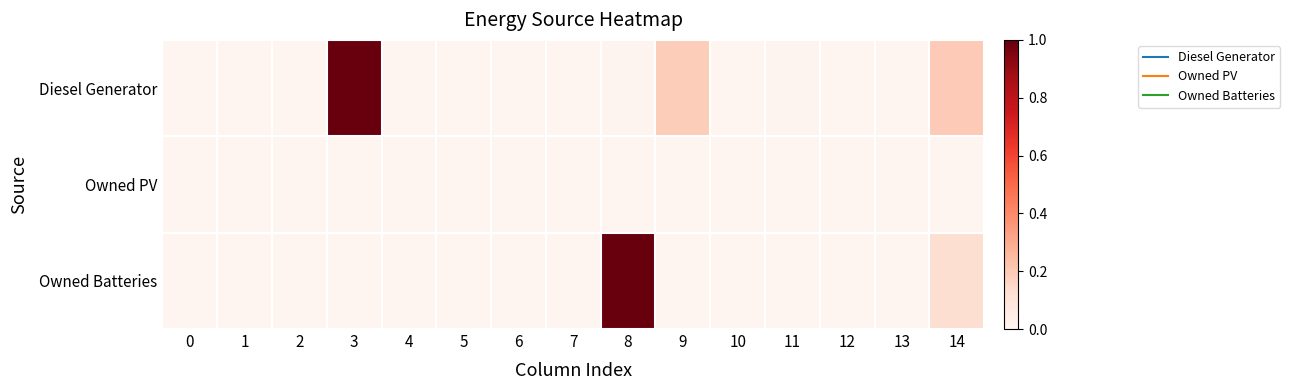

At 13, list the series in order from largest to smallest.

Diesel Generator, Owned PV, Owned Batteries